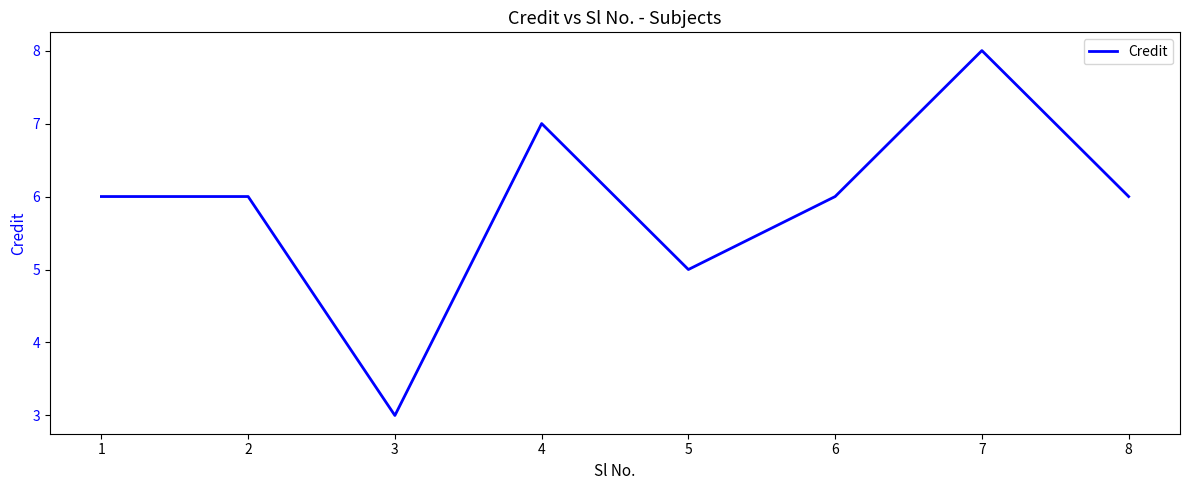

What is the average value?

6